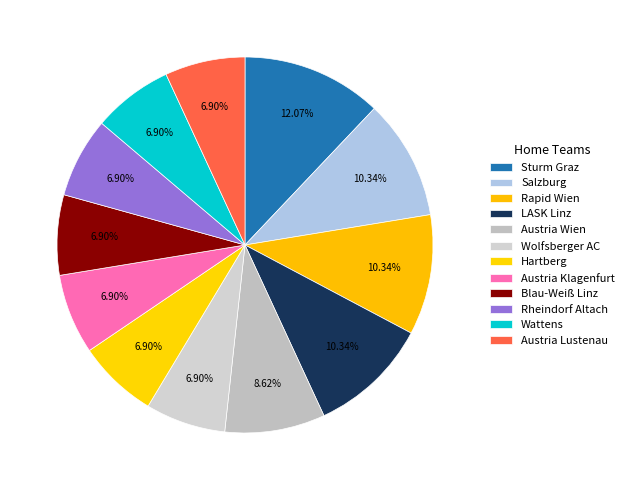

What percentage is the Sturm Graz slice, to the nearest percent?

12%